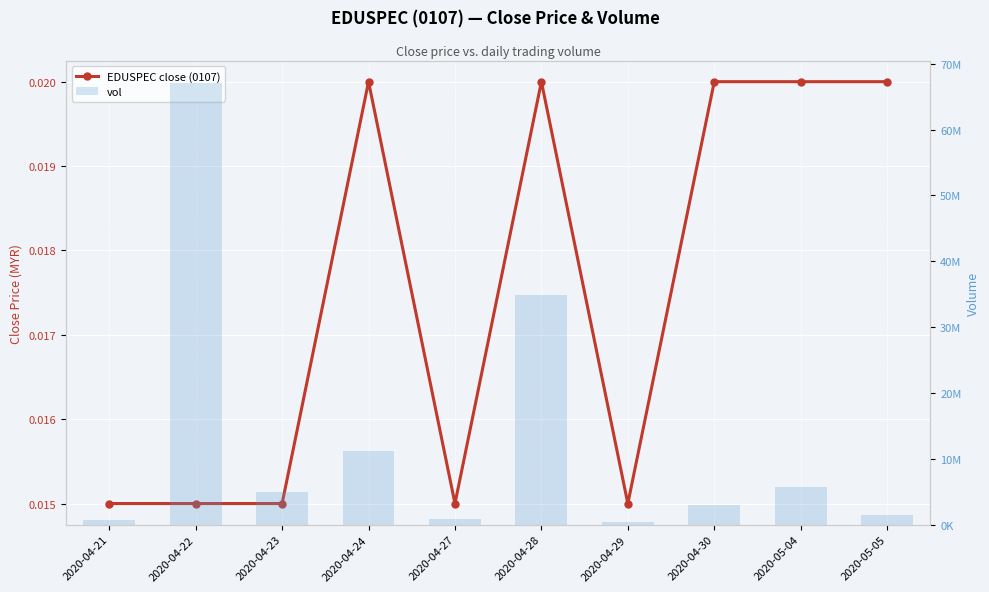

What is the label of the 4th bar from the left?

2020-04-24